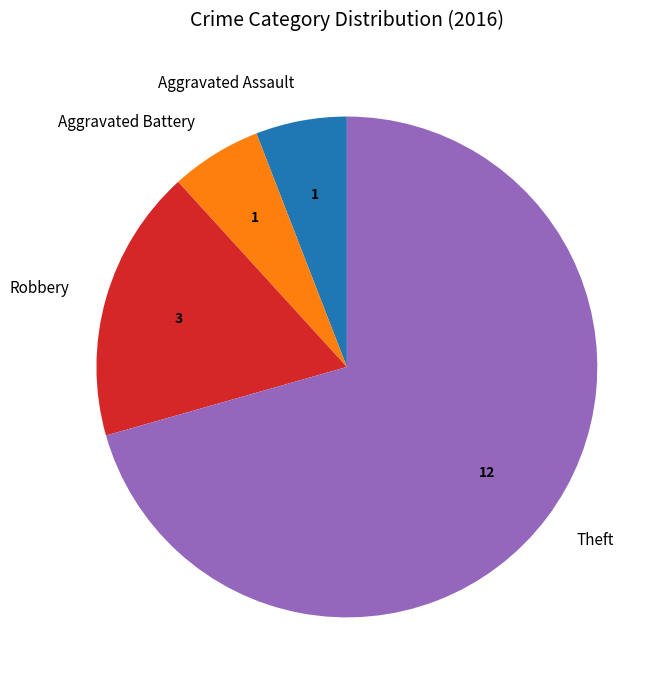

What is the ratio of the value at Theft to the value at Aggravated Assault?

12.0